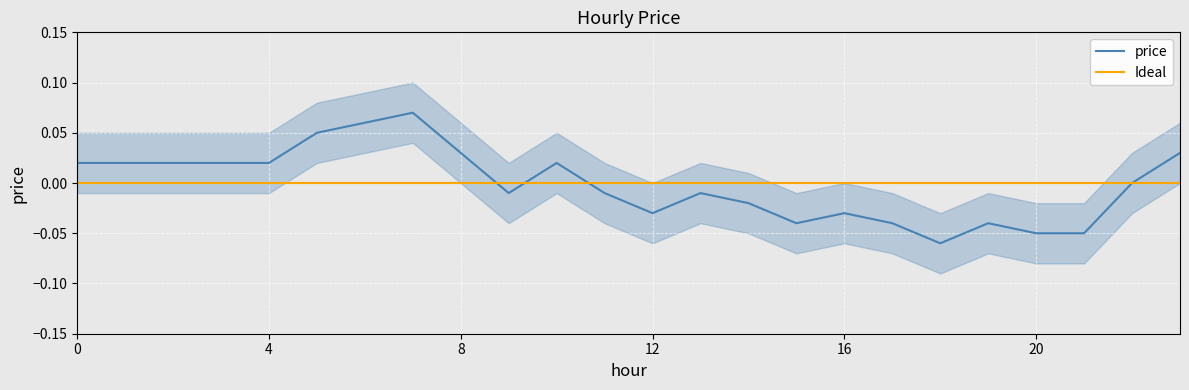

Reading right to left, list all the values displayed in this chart.

0.0	0.0	-0.1	-0.1	-0.0	-0.1	-0.0	-0.0	-0.0	-0.0	-0.0	-0.0	-0.0	0.0	-0.0	0.0	0.1	0.1	0.1	0.0	0.0	0.0	0.0	0.0